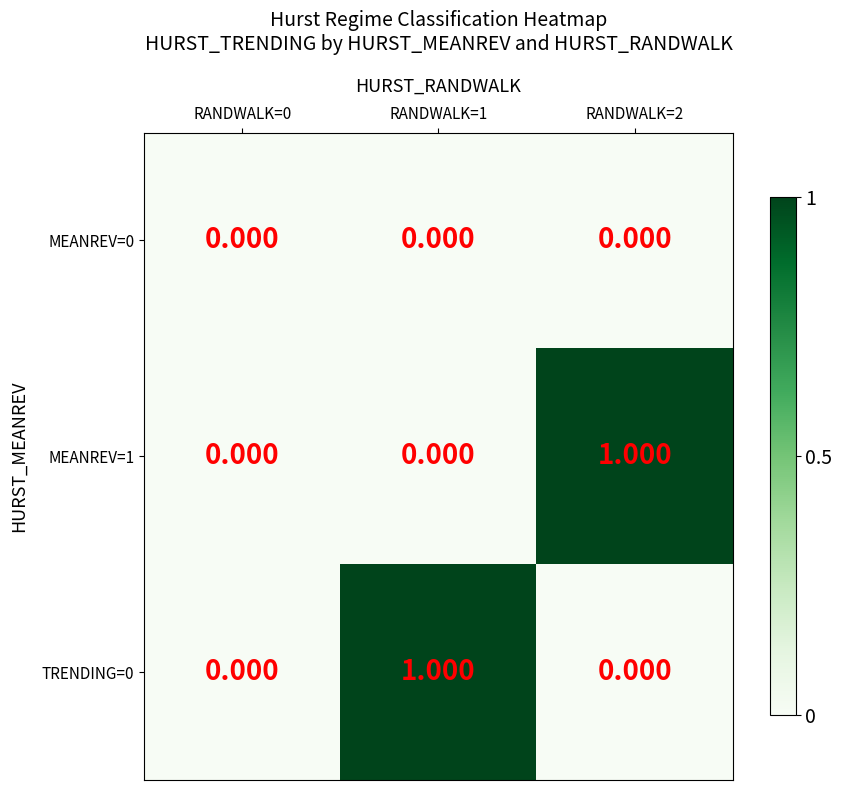

Is the value of TRENDING=0 at RANDWALK=1 greater than the value of MEANREV=0 at RANDWALK=1?

Yes